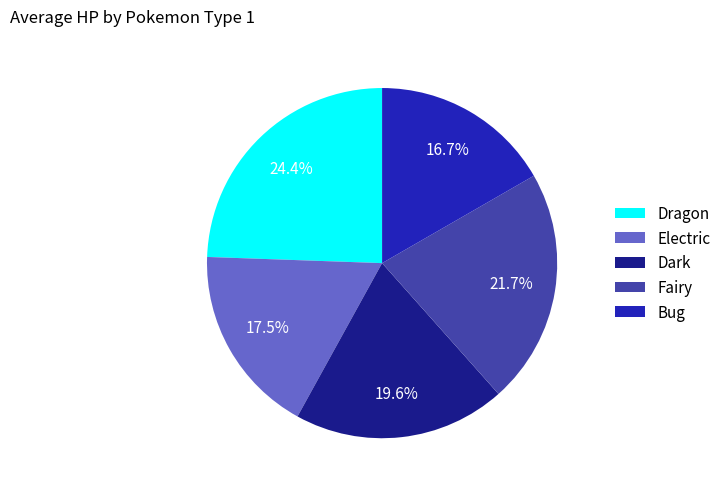

To the nearest percent, what is the combined percentage of Fairy and Electric?

39%